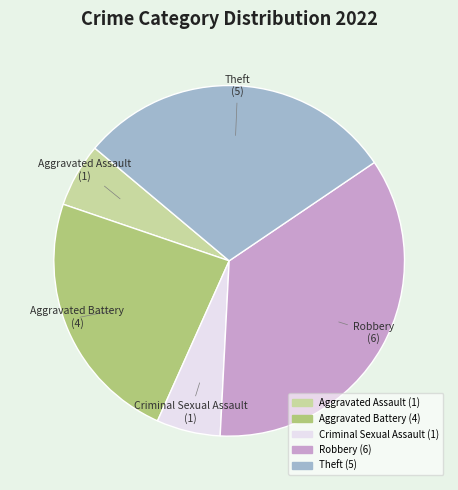

Does any single category account for the majority?

No